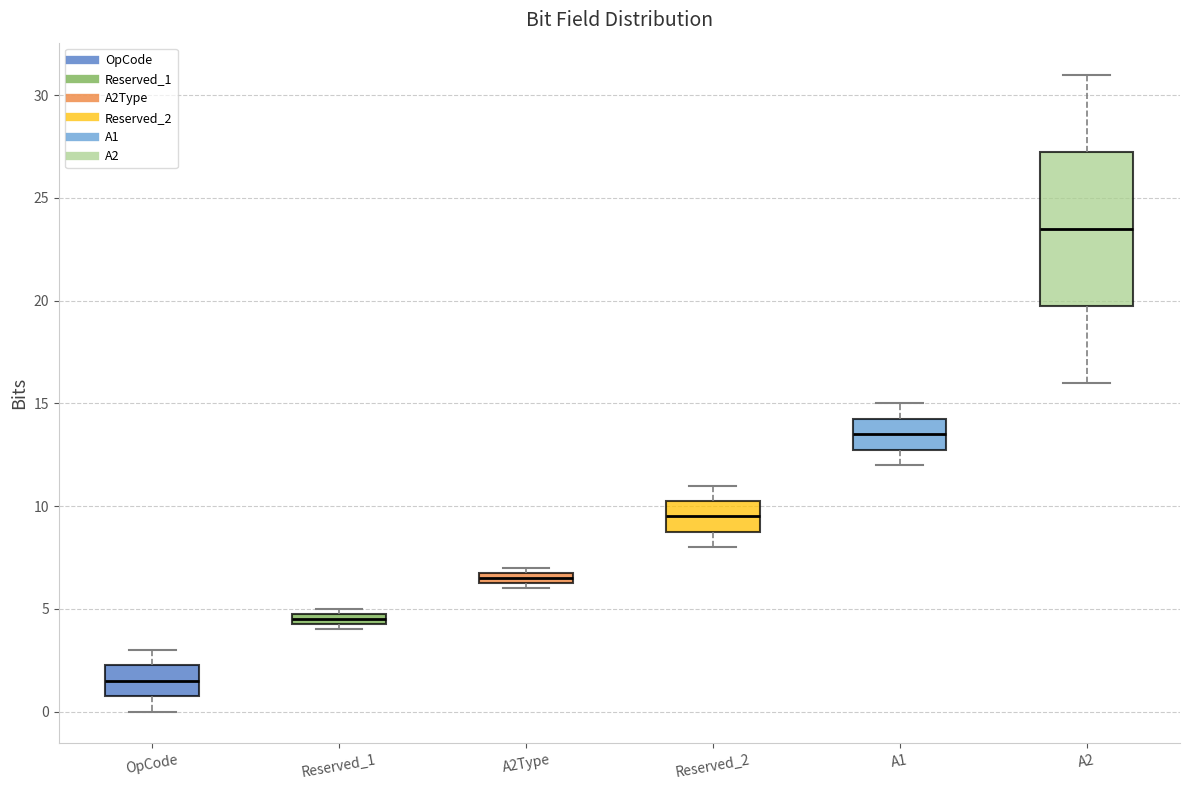

Which box has the highest median line?

A2